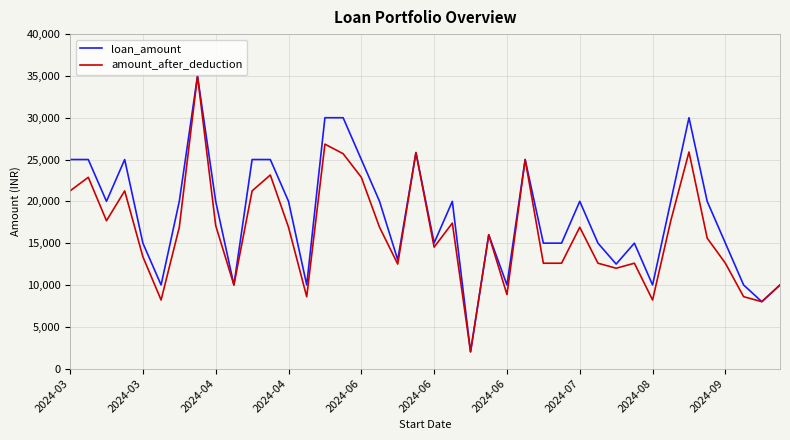

Which series has the largest total across all categories?

loan_amount